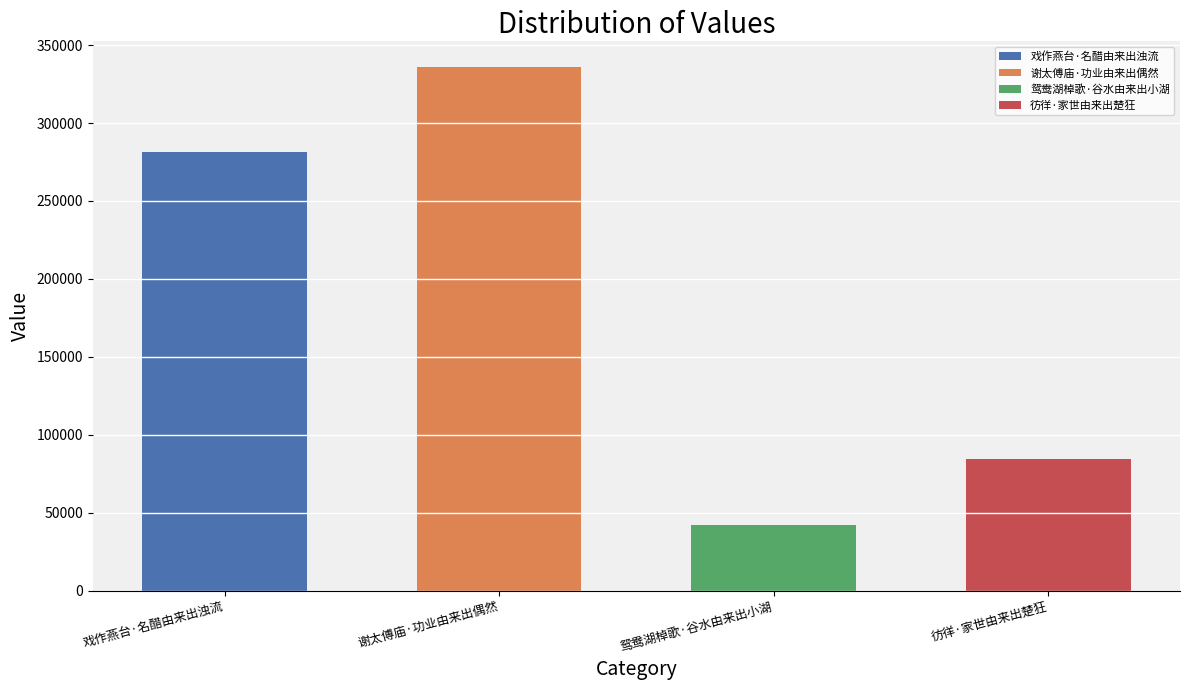

What is the label of the 4th bar from the right?

戏作燕台·名醋由来出浊流